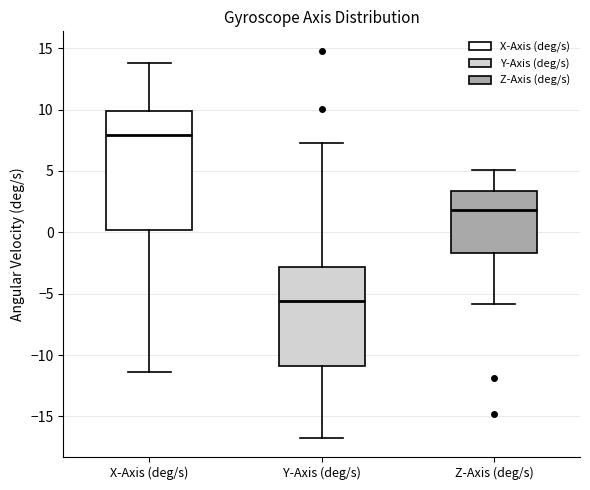

Where does the lower whisker of the box for Z-Axis (deg/s) end on the y-axis? The values are not printed on the chart, so give them approximately, as read against the axis.

-6.0